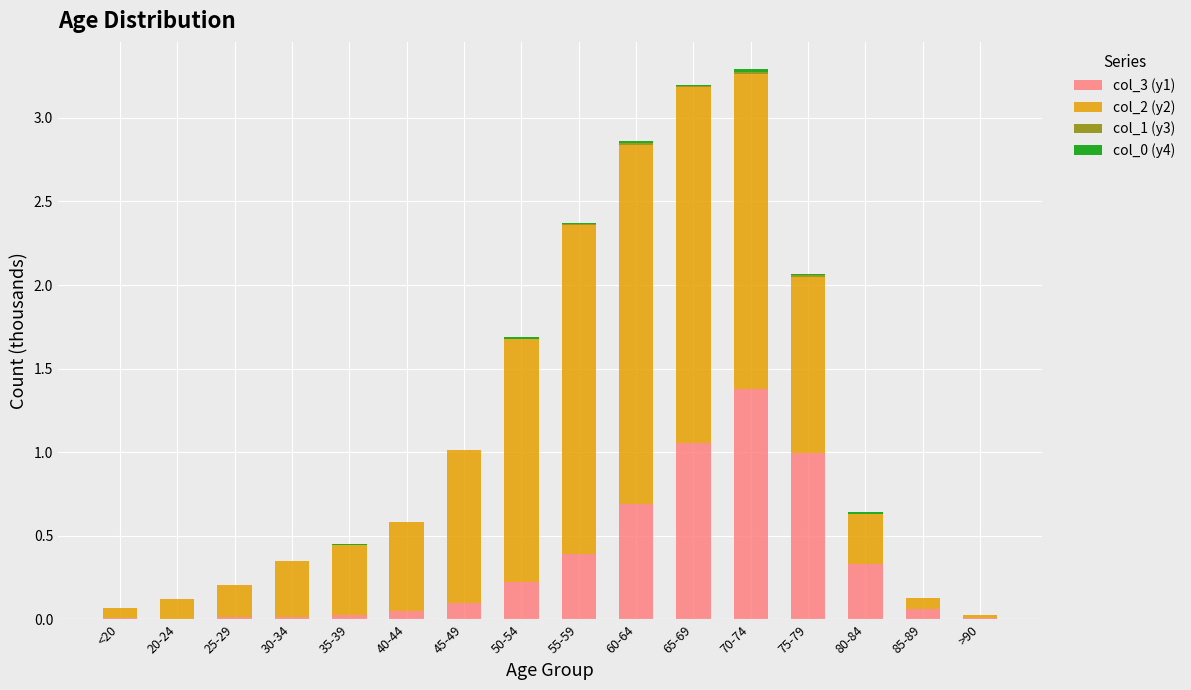

Which category has the highest value in the col_3 (y1) series?

70-74